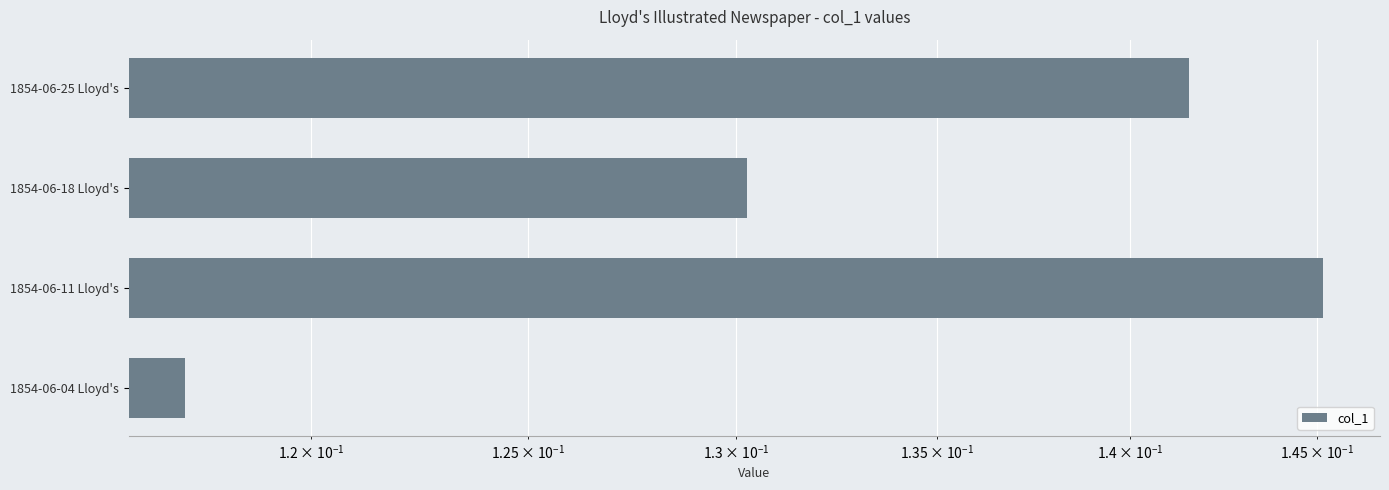

The chart shows a value of 0.1 at 1854-06-18 Lloyd's. True or false?

True